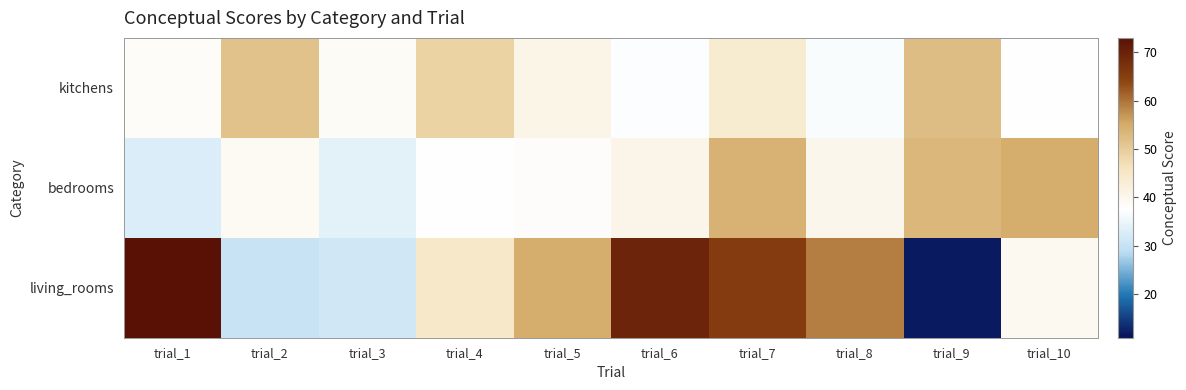

What is the total value across all series at trial_6?

147.0